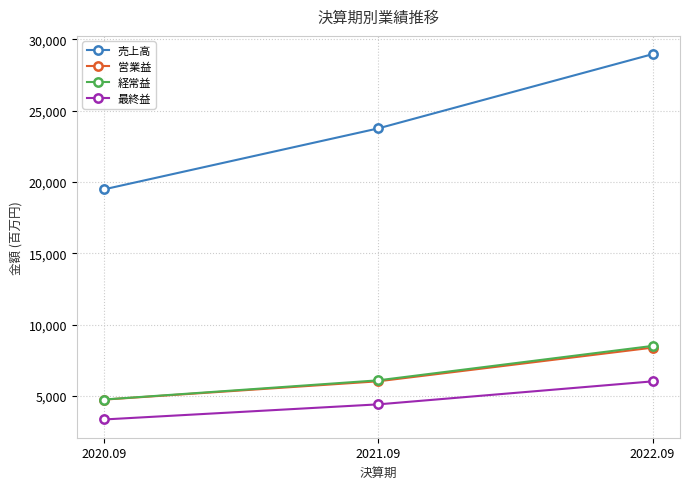

What is the label of the 1st point from the left?

2020.09